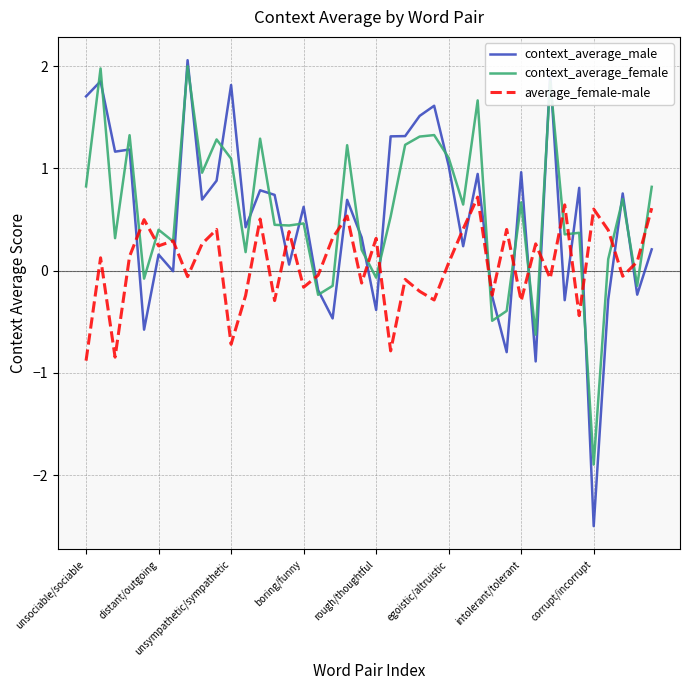

How many interior local peaks does the average_female-male series have?

14